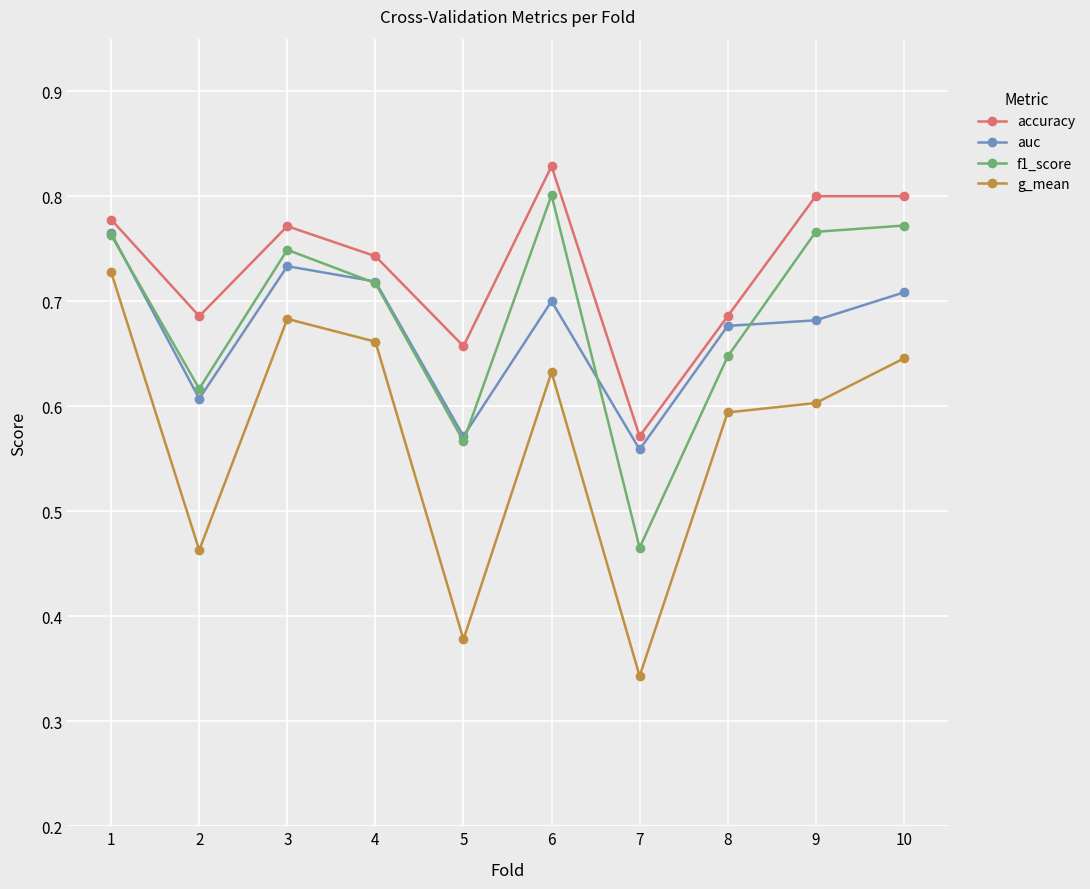

The g_mean series shows 0.4 at 6. True or false?

False